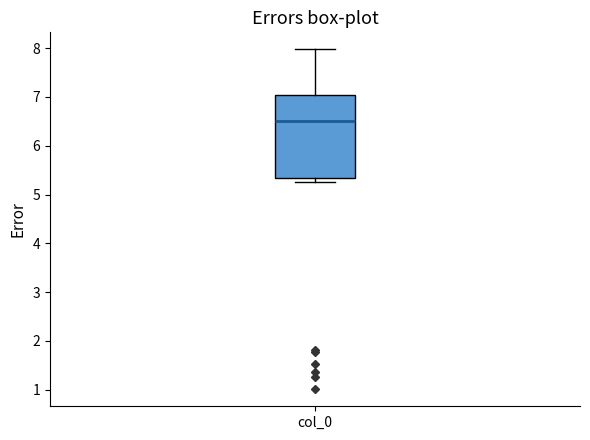

Where is the upper edge of the box for col_0 on the y-axis? The values are not printed on the chart, so give them approximately, as read against the axis.

7.0